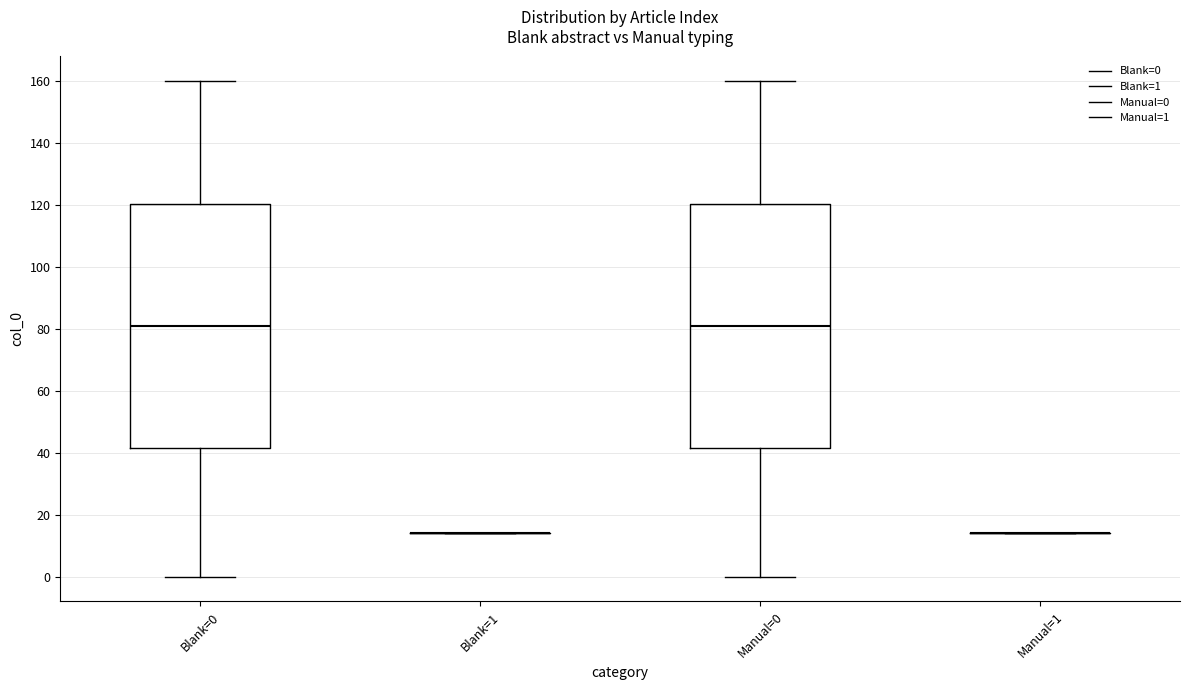

Reading left to right, transcribe this box plot: for each box, give where its median line is, the range the box spans, and where its two whiskers end, as read against the y-axis. The values are not printed on the chart, so give them approximately, as read against the axis.

Blank=0: median 82, box 42 to 120, whiskers 0 to 160
Blank=1: box collapsed to a line at 14, whiskers 14 to 14
Manual=0: median 82, box 42 to 120, whiskers 0 to 160
Manual=1: box collapsed to a line at 14, whiskers 14 to 14